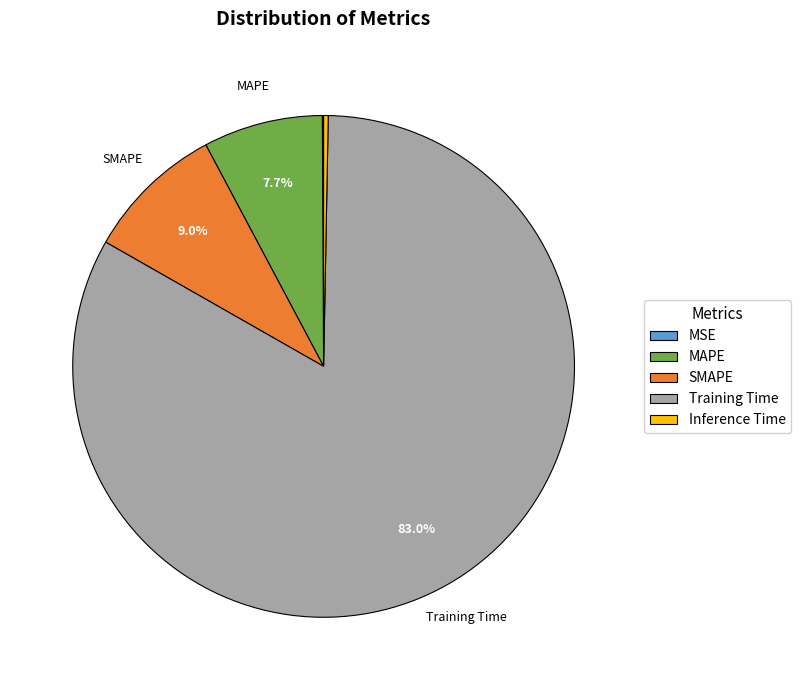

To the nearest percent, what percentage of the pie is MAPE?

8%